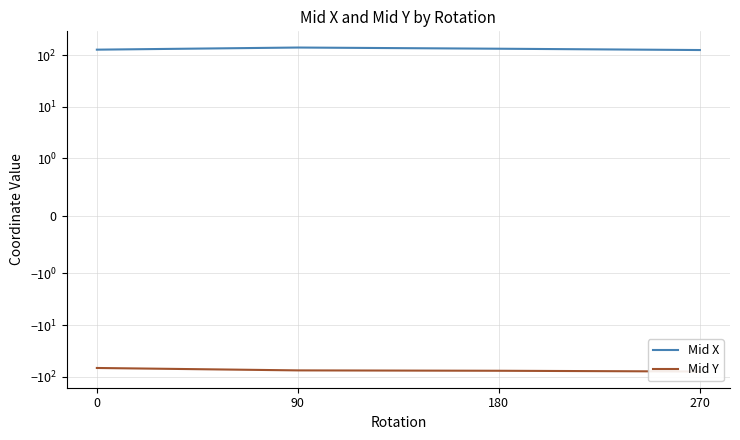

Reading right to left, what are all the values shown in this chart?

Mid X: 270=124.9	180=132.5	90=139.6	0=127.0
Mid Y: 270=-78.9	180=-76.3	90=-75.0	0=-67.4